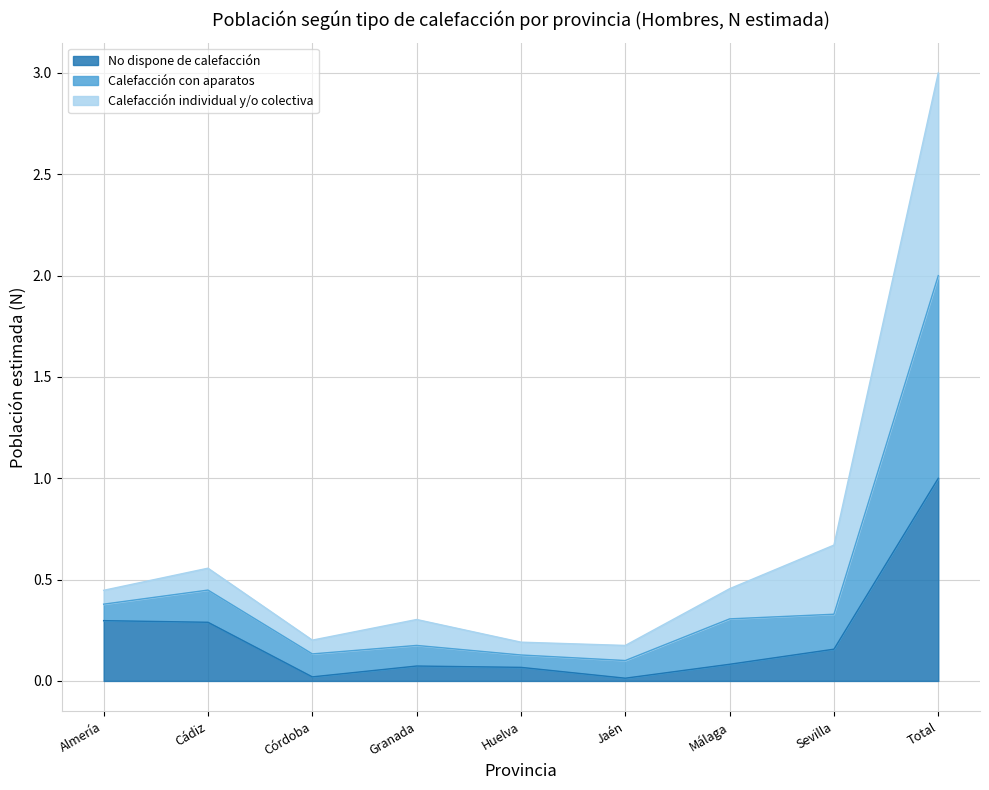

What is the sum of the No dispone de calefacción values at Cádiz and Sevilla?

0.4